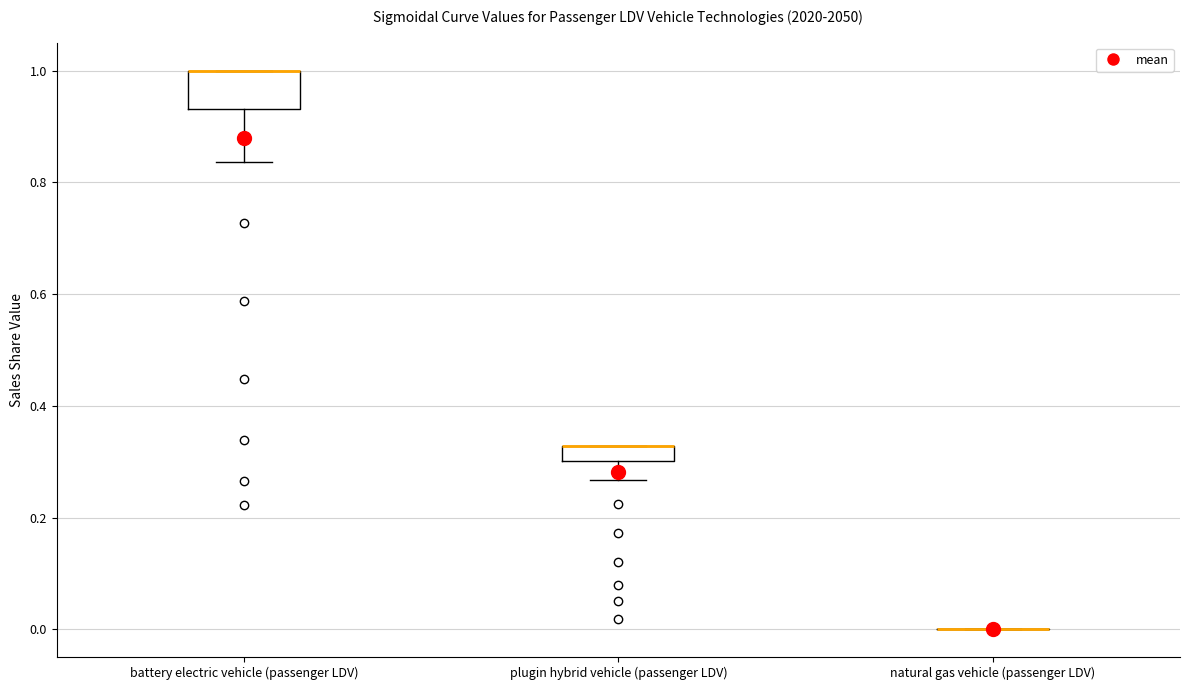

Comparing the boxes themselves (not the whiskers), which one is the tallest?

battery electric vehicle (passenger LDV)